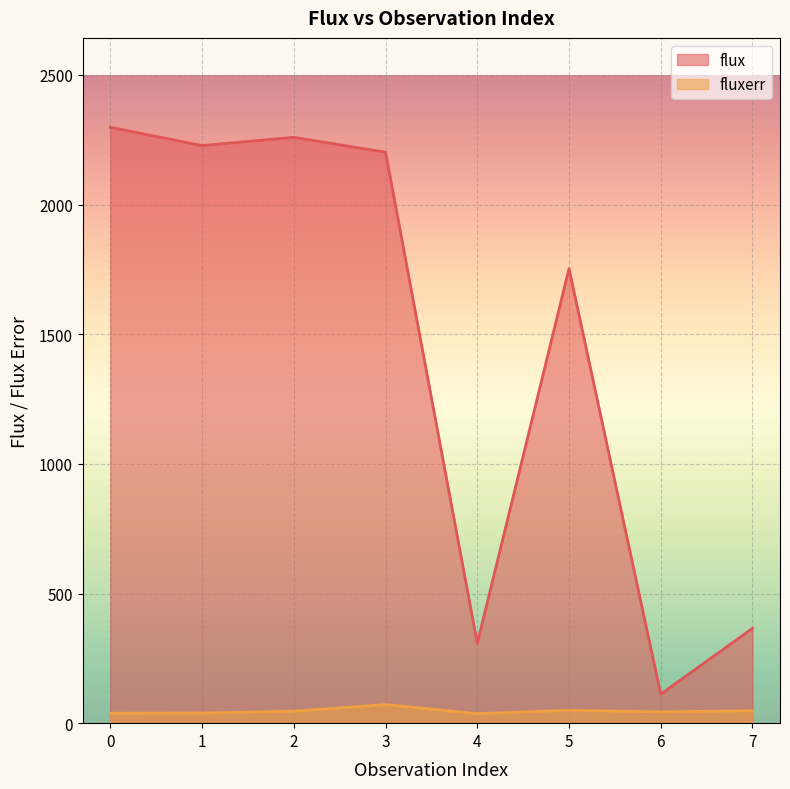

Reading left to right, transcribe all the data shown in this chart.

flux: 0=2298.3	1=2227.8	2=2259.5	3=2202.2	4=308.0	5=1753.2	6=111.8	7=365.9
fluxerr: 0=38.4	1=39.1	2=46.2	3=71.5	4=36.6	5=49.7	6=43.5	7=48.0